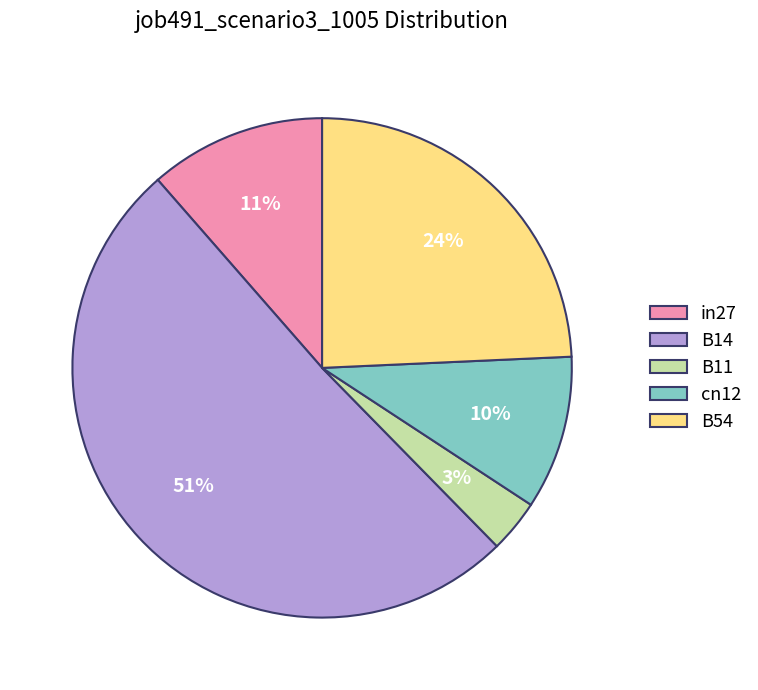

To the nearest percent, what is the difference between the in27 and B11 slice percentages?

8%